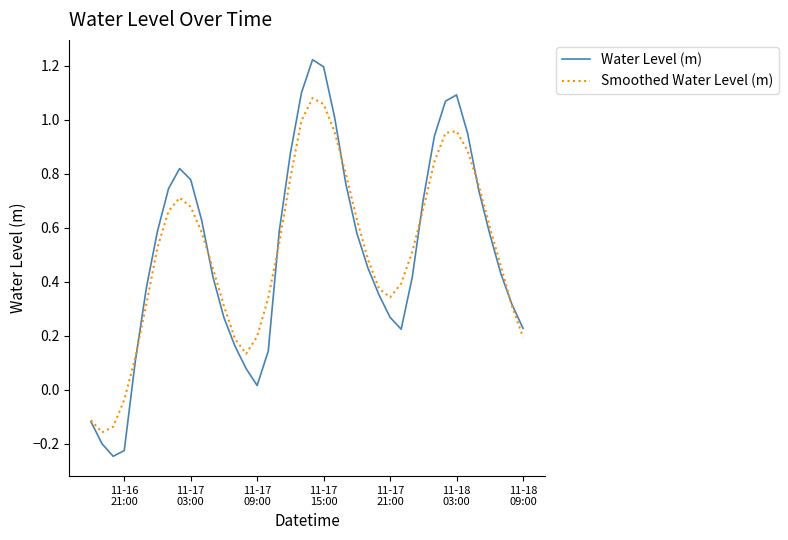

Rank the series by their maximum value, from lowest to highest.

Smoothed Water Level (m), Water Level (m)